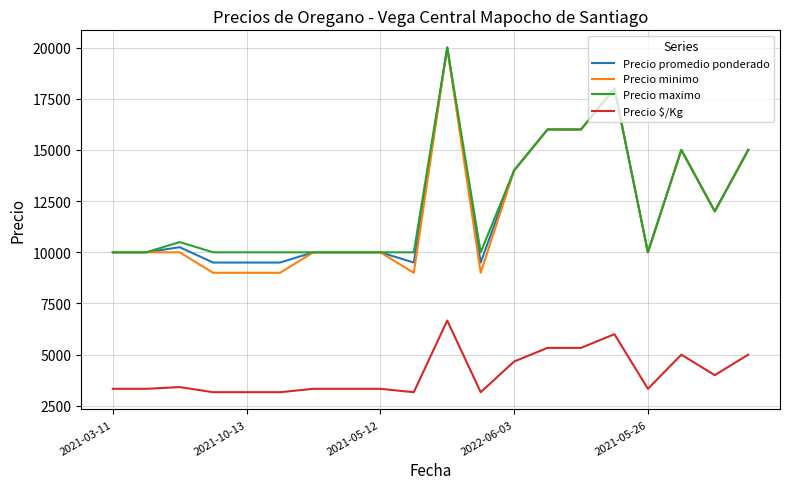

True or false: Precio $/Kg and Precio maximo cross at least once.

False